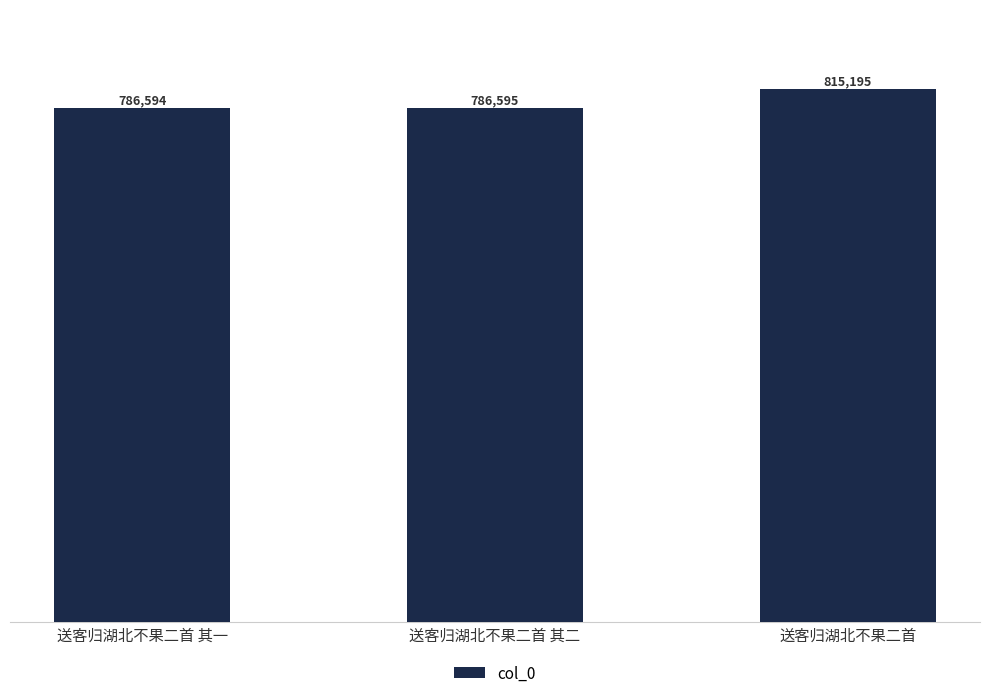

What is the greatest value displayed?

815195